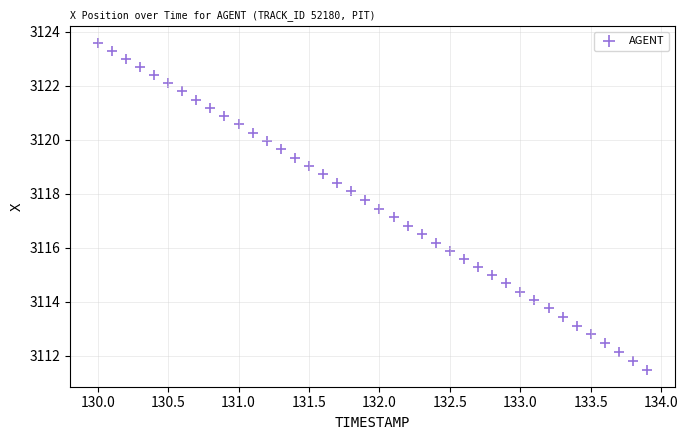

What is the range of X values (max minus min)?

3.9